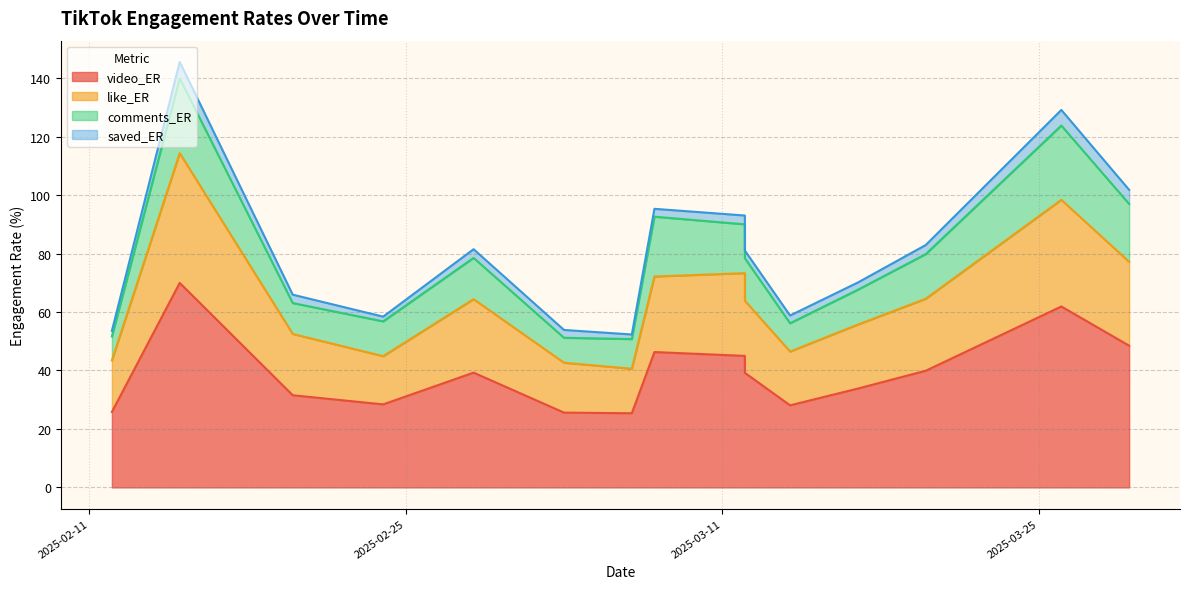

At how many categories does at least one series exceed 14?

15